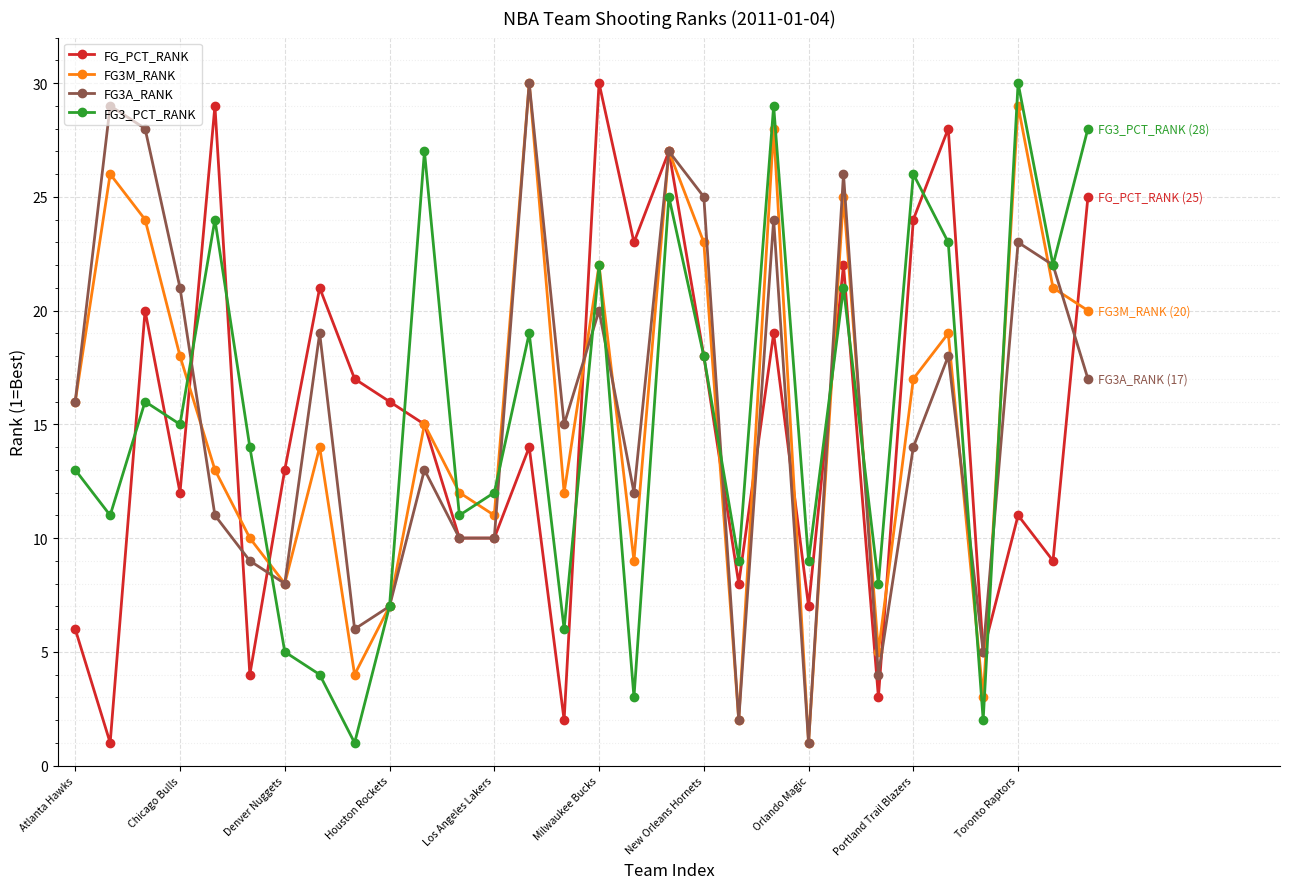

How many interior local peaks does the FG_PCT_RANK series have?

10